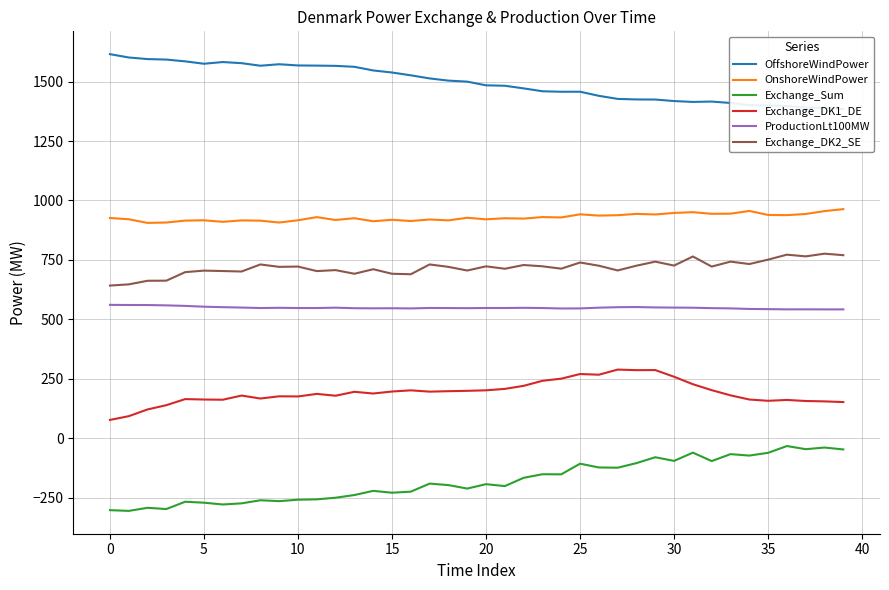

How many values in the Exchange_Sum series exceed -193?

19